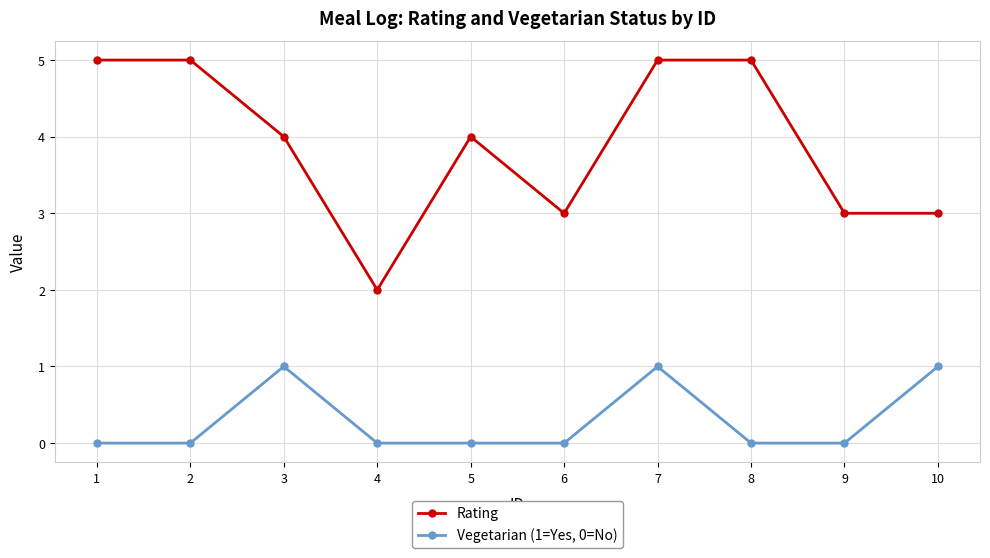

How many data points does each series have?

10